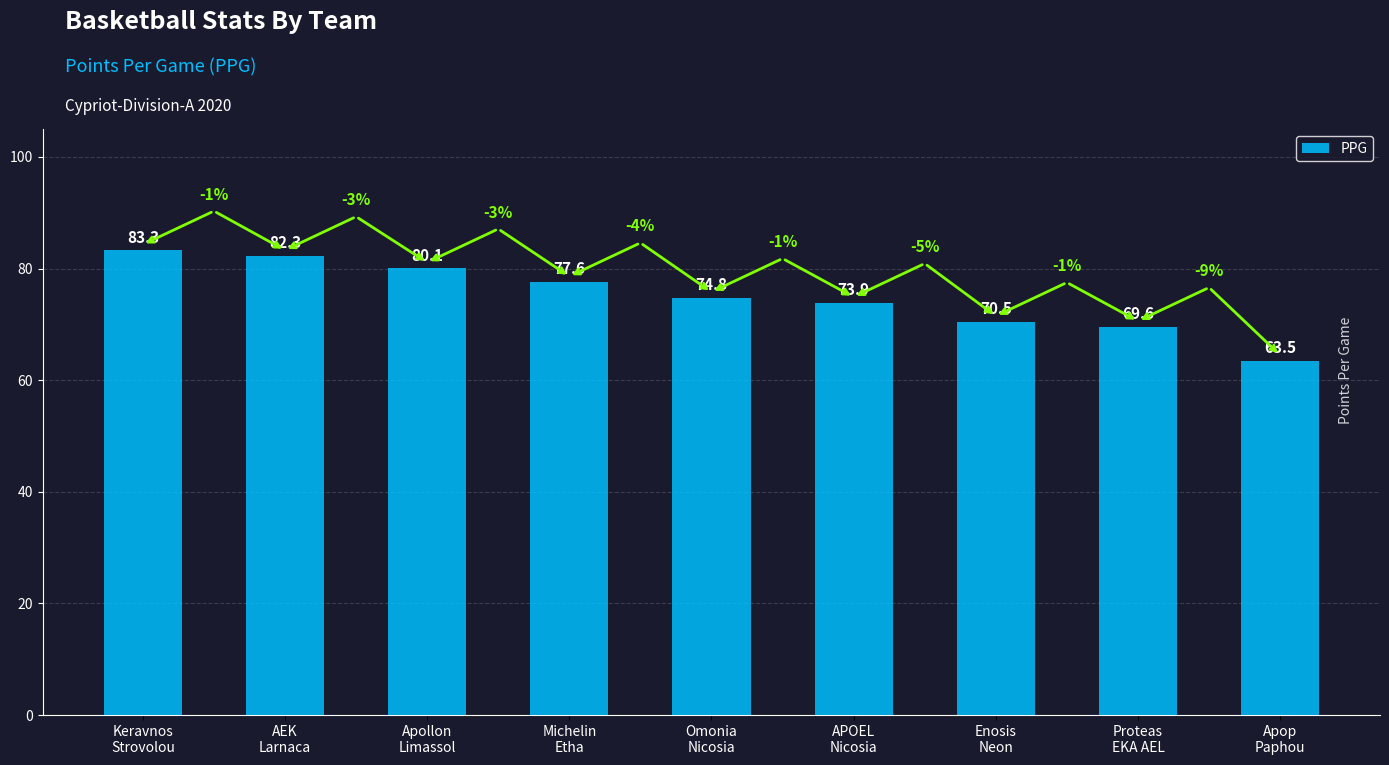

Is it true that the value at Proteas
EKA AEL is 19.7?

False